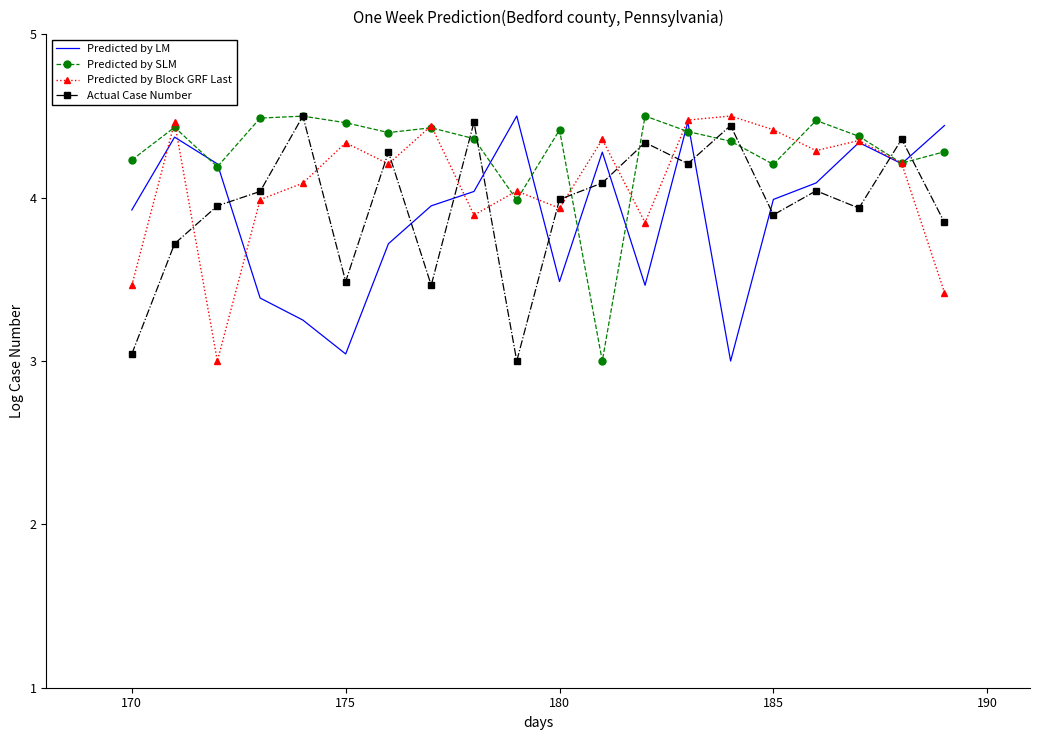

In Predicted by LM, how many points are lower than both neighbors (excluding endpoints)?

5